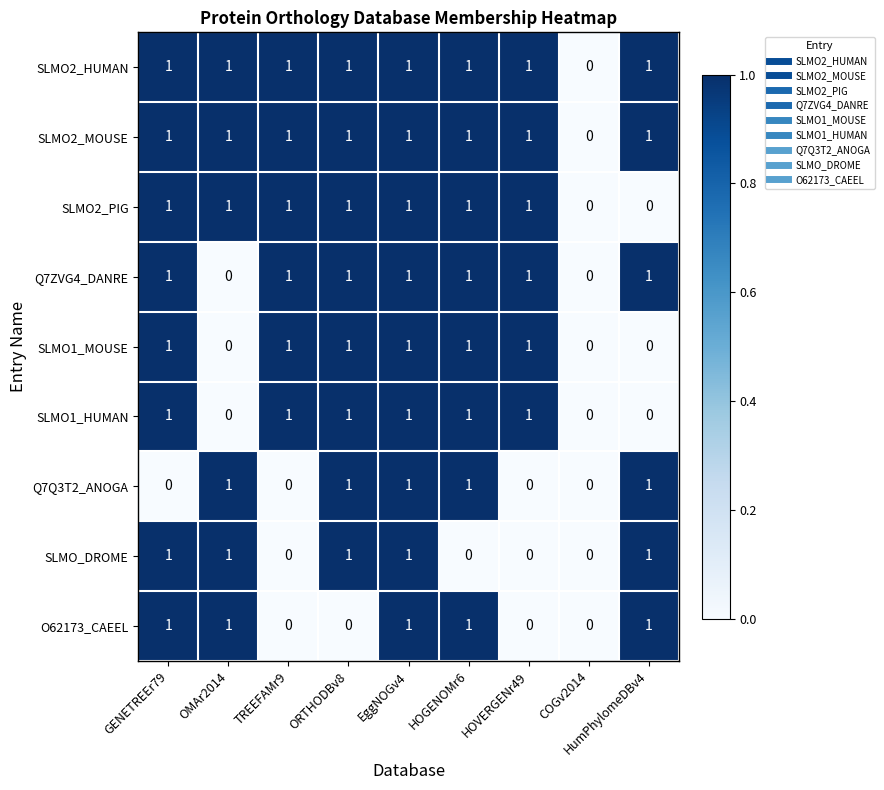

What is the sum of all SLMO1_HUMAN values?

6